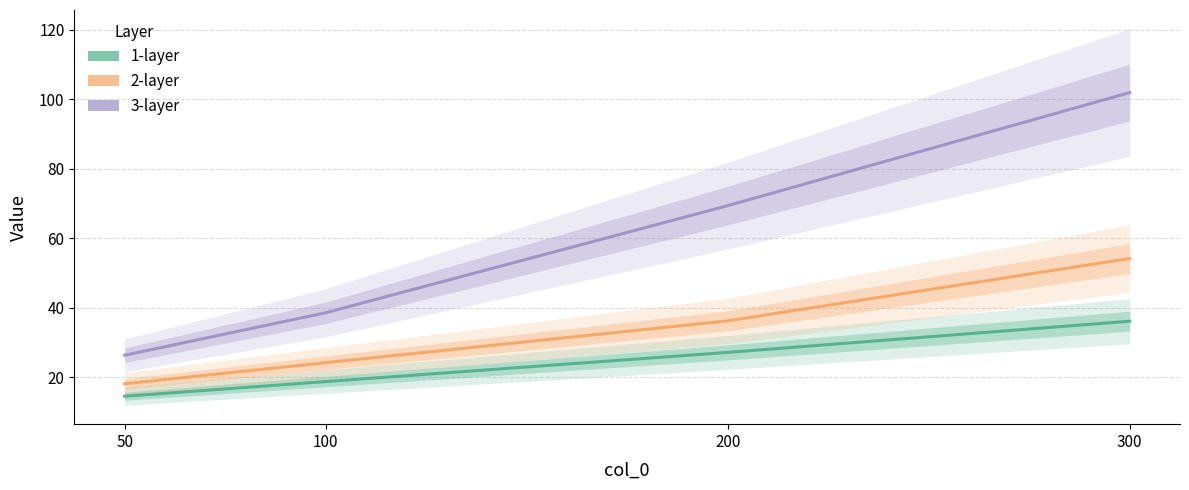

What is the difference between the highest and lowest values at 200?

42.3